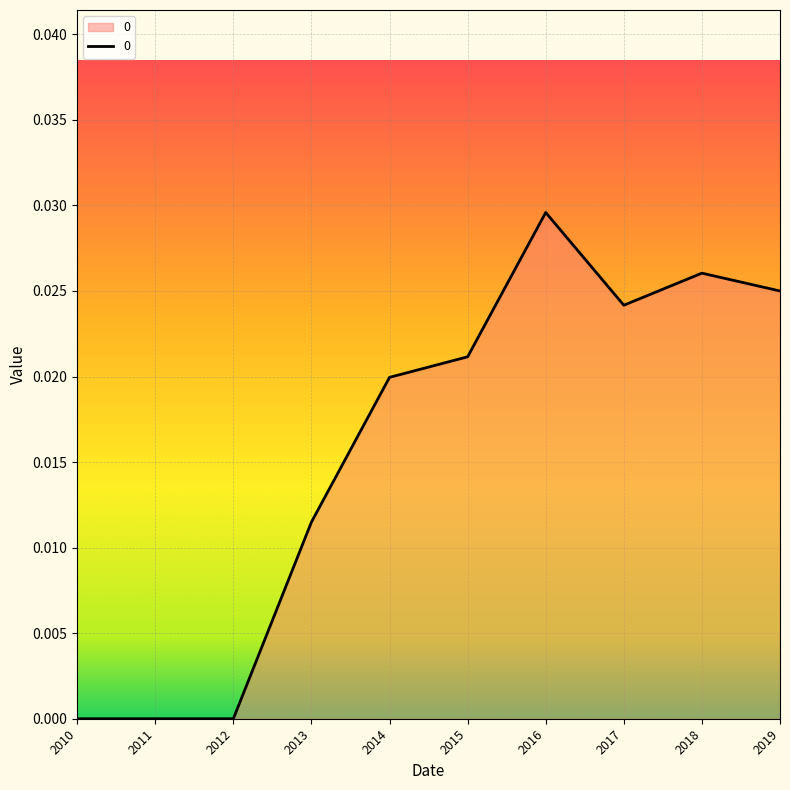

True or false: the data shows 0.0 at 2010.

True